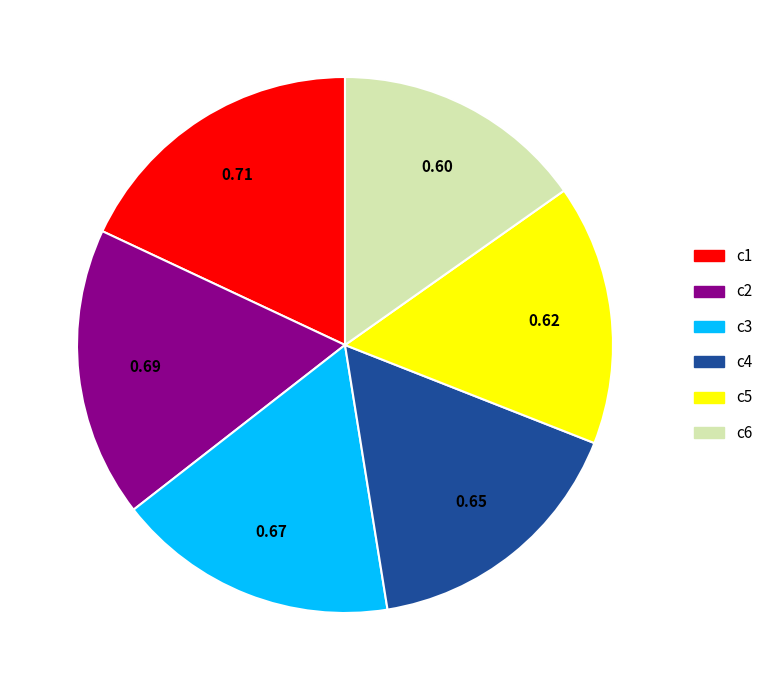

Combined, do c2 and c4 account for over 50%?

No